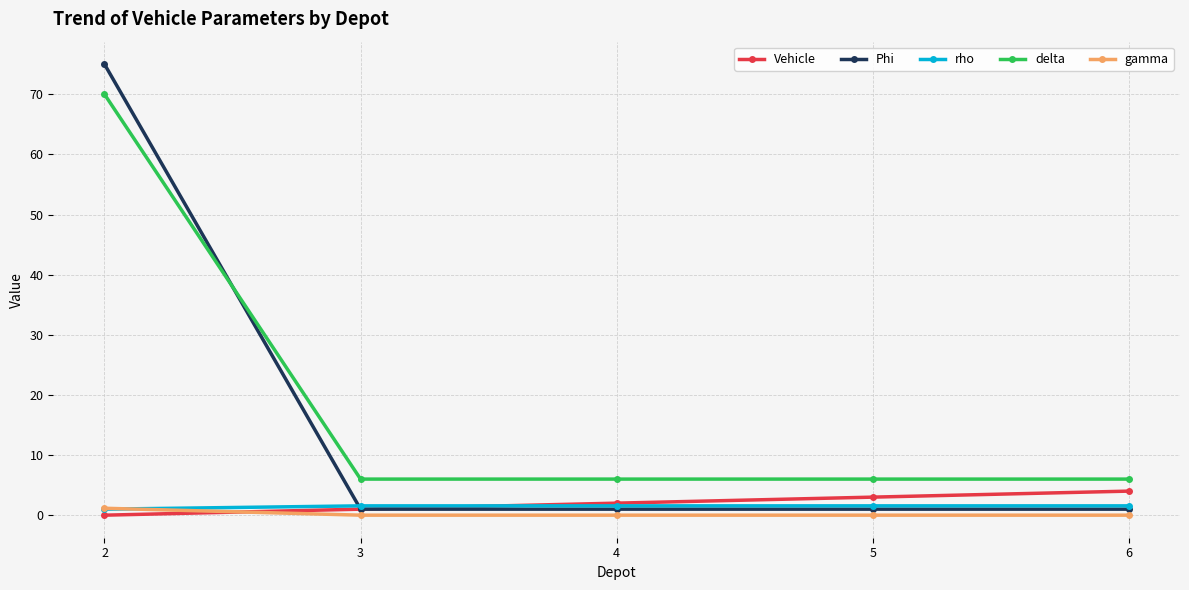

What is the total value across all series at 3?

9.6